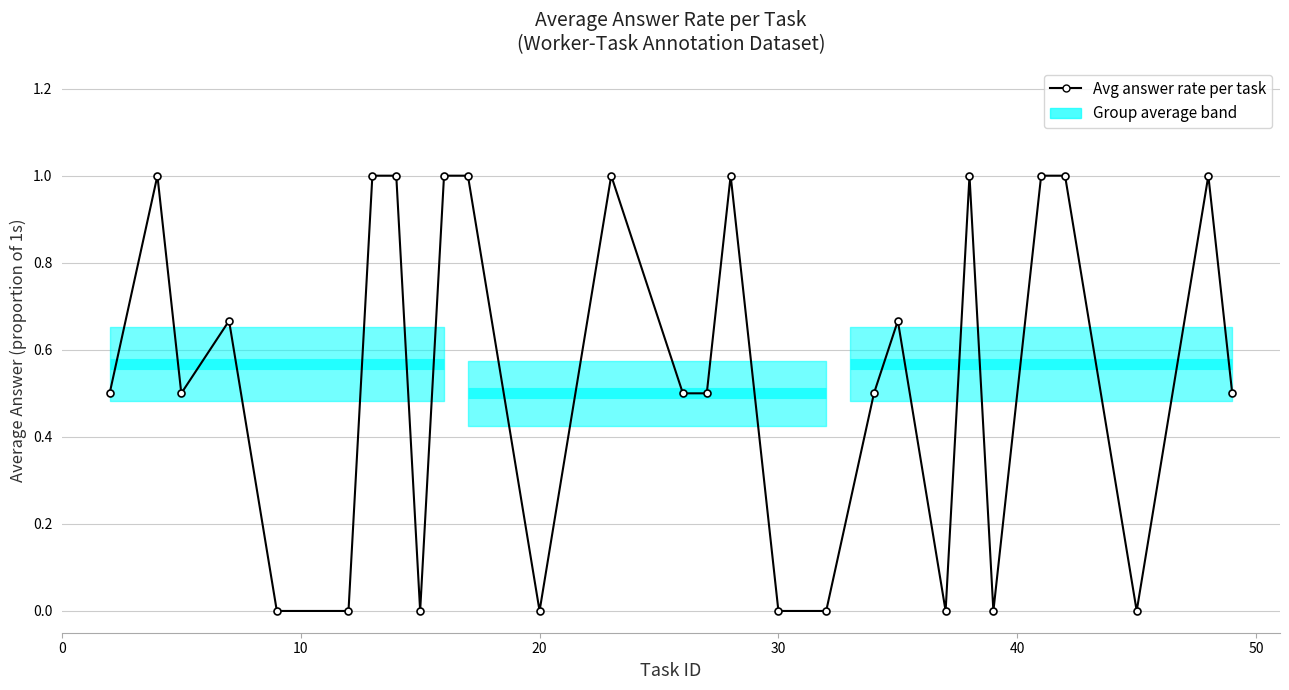

The chart shows a value of 0.5 at 50. True or false?

False